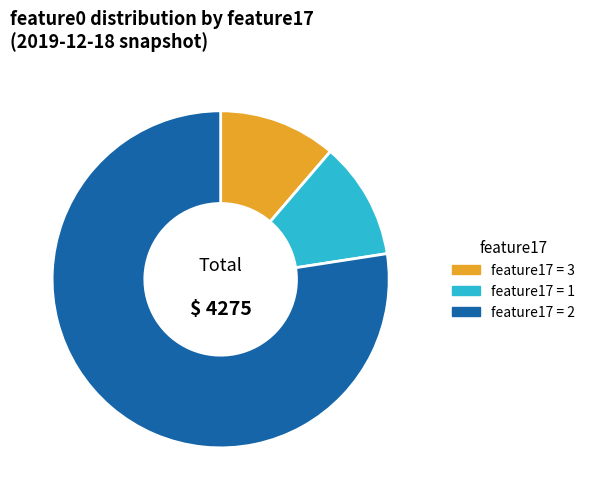

What is the largest slice in the pie chart?

feature17 = 2